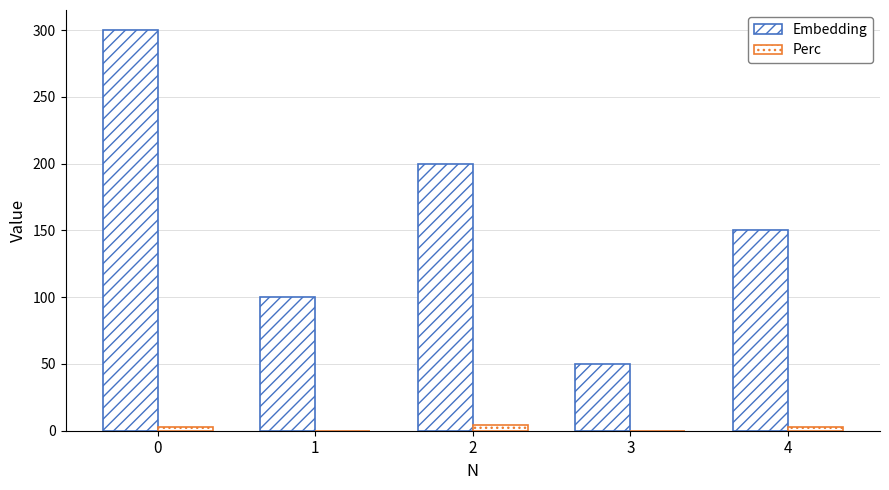

Reading left to right, transcribe all the data shown in this chart.

Embedding: 300.0	100.0	200.0	50.0	150.0
Perc: 2.9	0.0	4.3	0.0	2.9